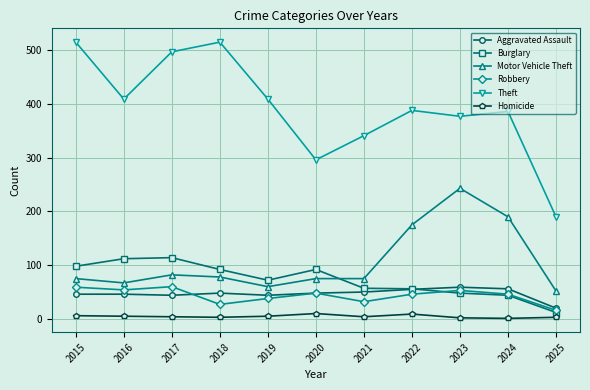

True or false: Homicide has more than 1 interior local peaks.

True